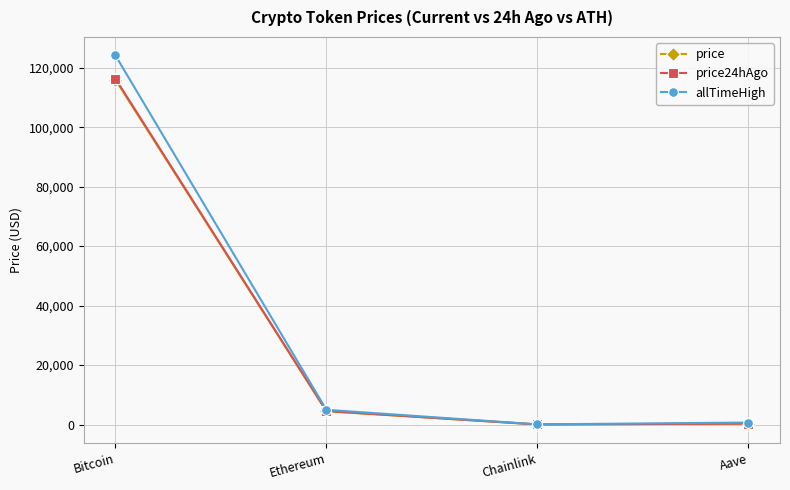

True or false: allTimeHigh has more than 2 points higher than both neighbors.

False